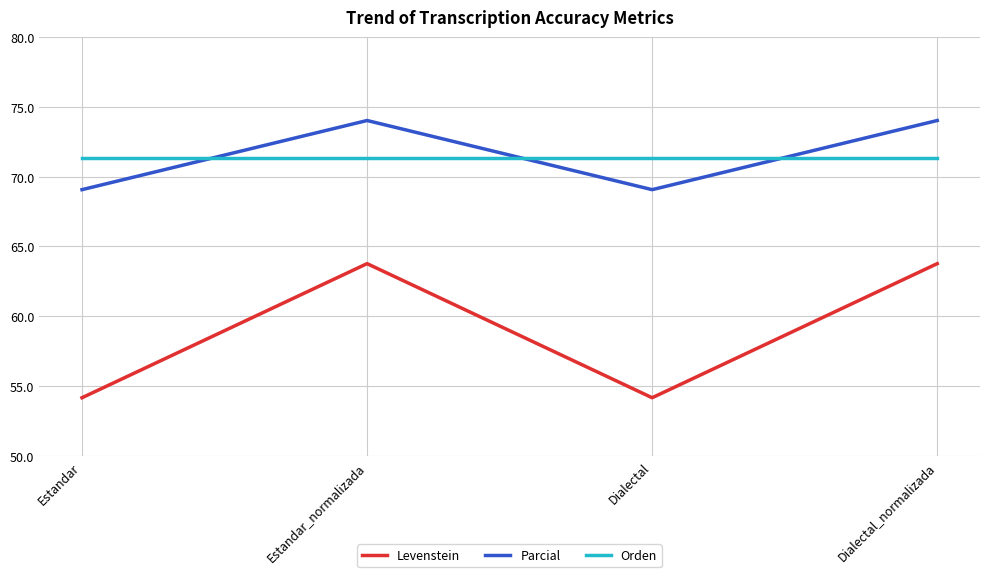

List the series in order of their peak value, lowest first.

Levenstein, Orden, Parcial